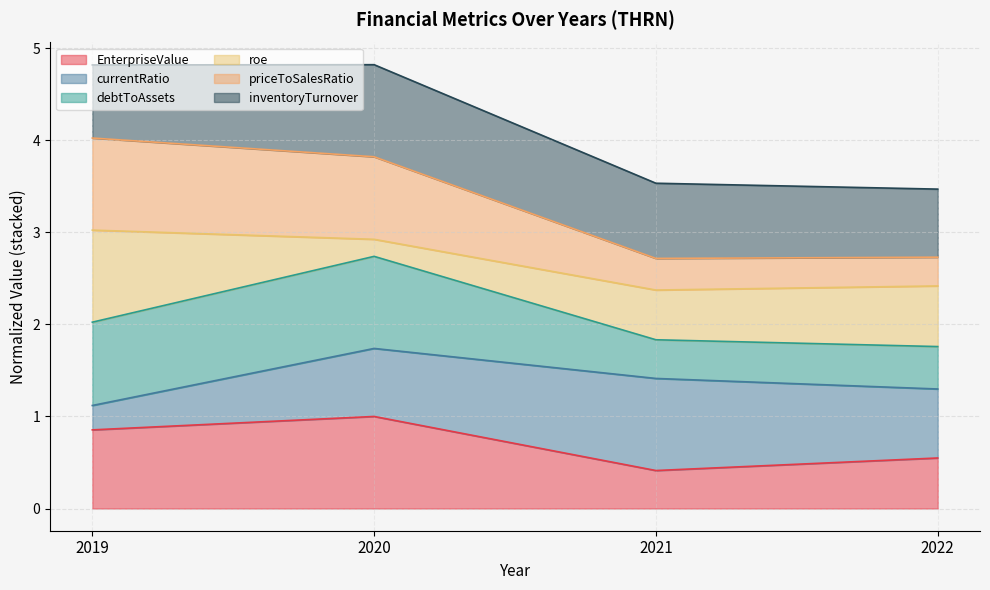

What is the total value across all series at 2020?

4.8